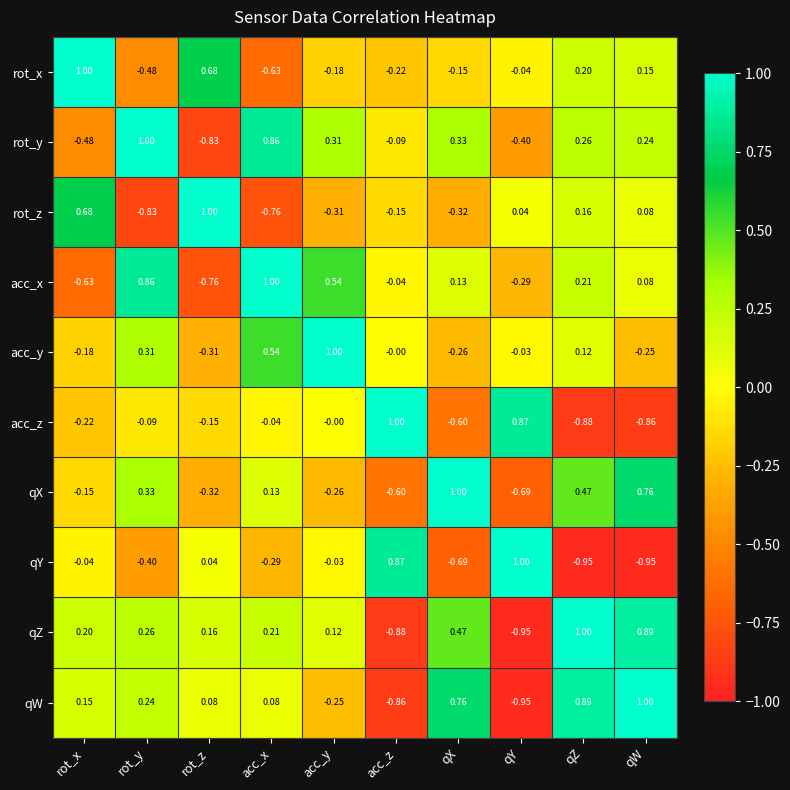

Which series has the largest total across all categories?

qZ